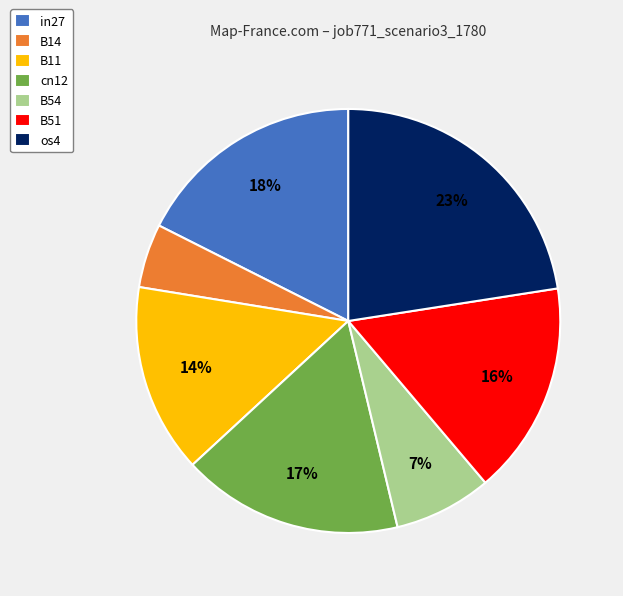

Which category has the biggest portion of the pie?

os4